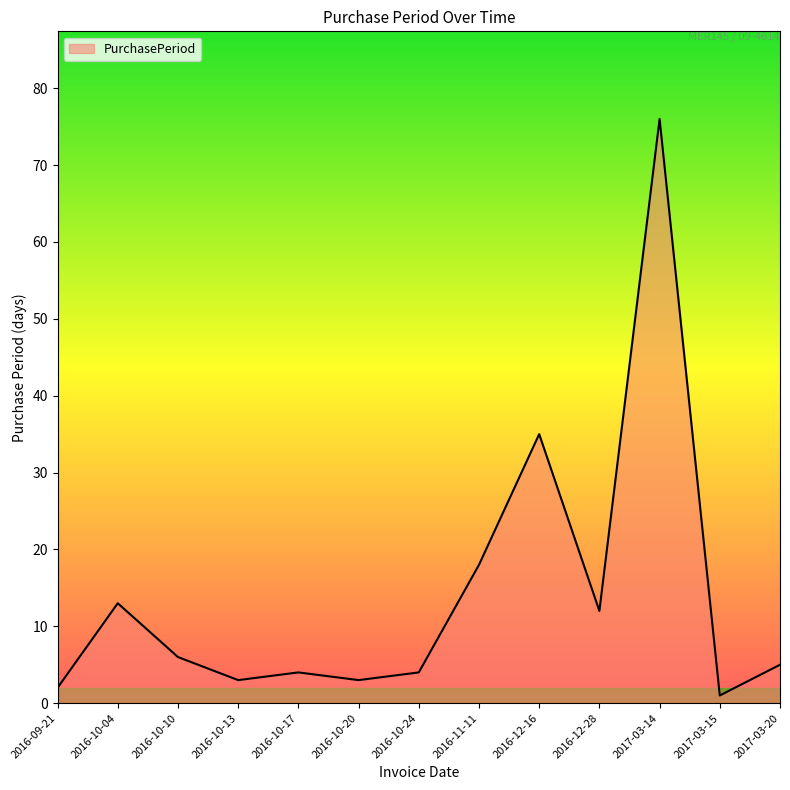

What position from the left is 2016-10-17?

5